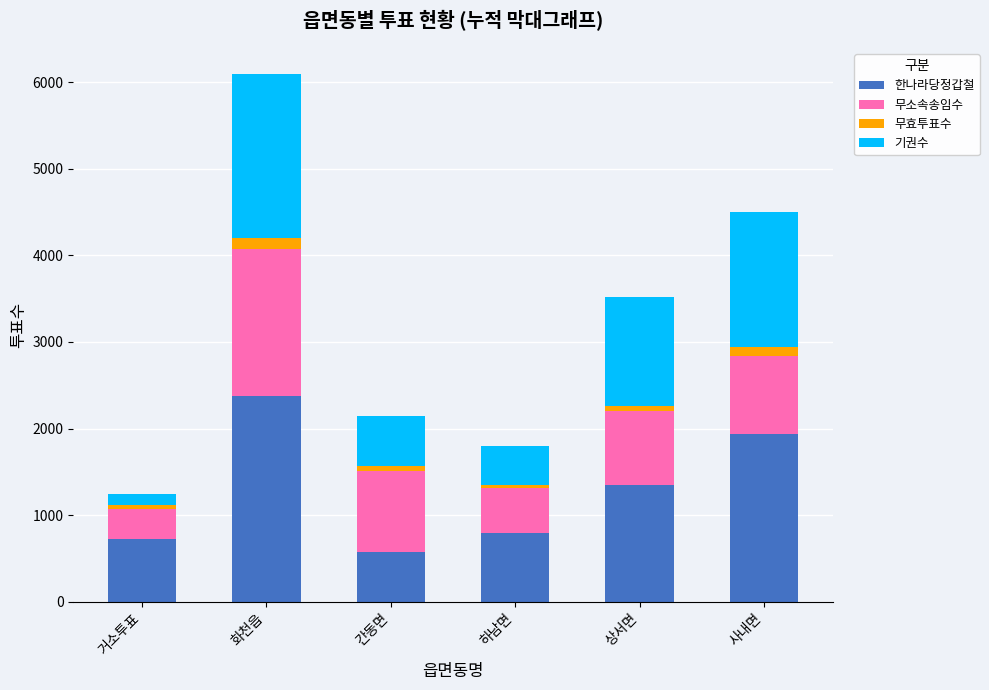

Does the chart contain stacked bars?

Yes